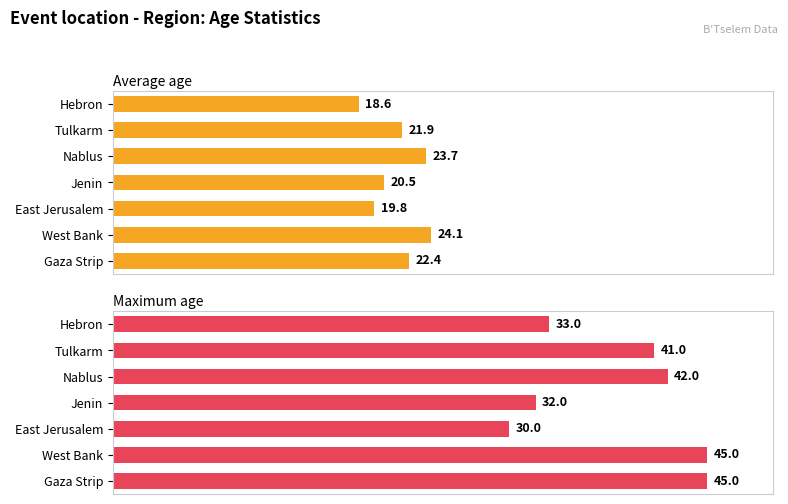

List the series in order of their peak value, lowest first.

Average age, Maximum age